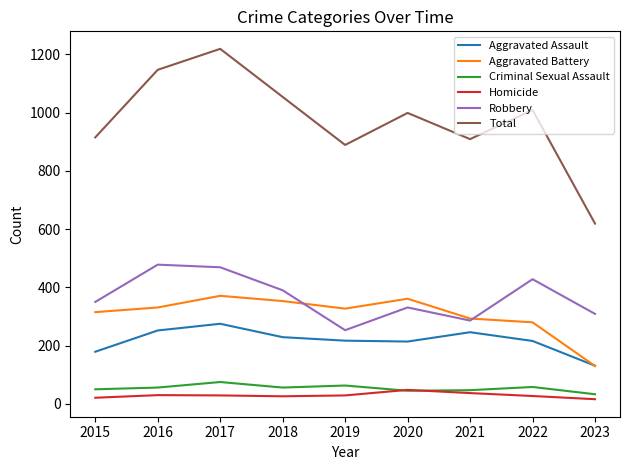

Rank the series by their maximum value, from highest to lowest.

Total, Robbery, Aggravated Battery, Aggravated Assault, Criminal Sexual Assault, Homicide